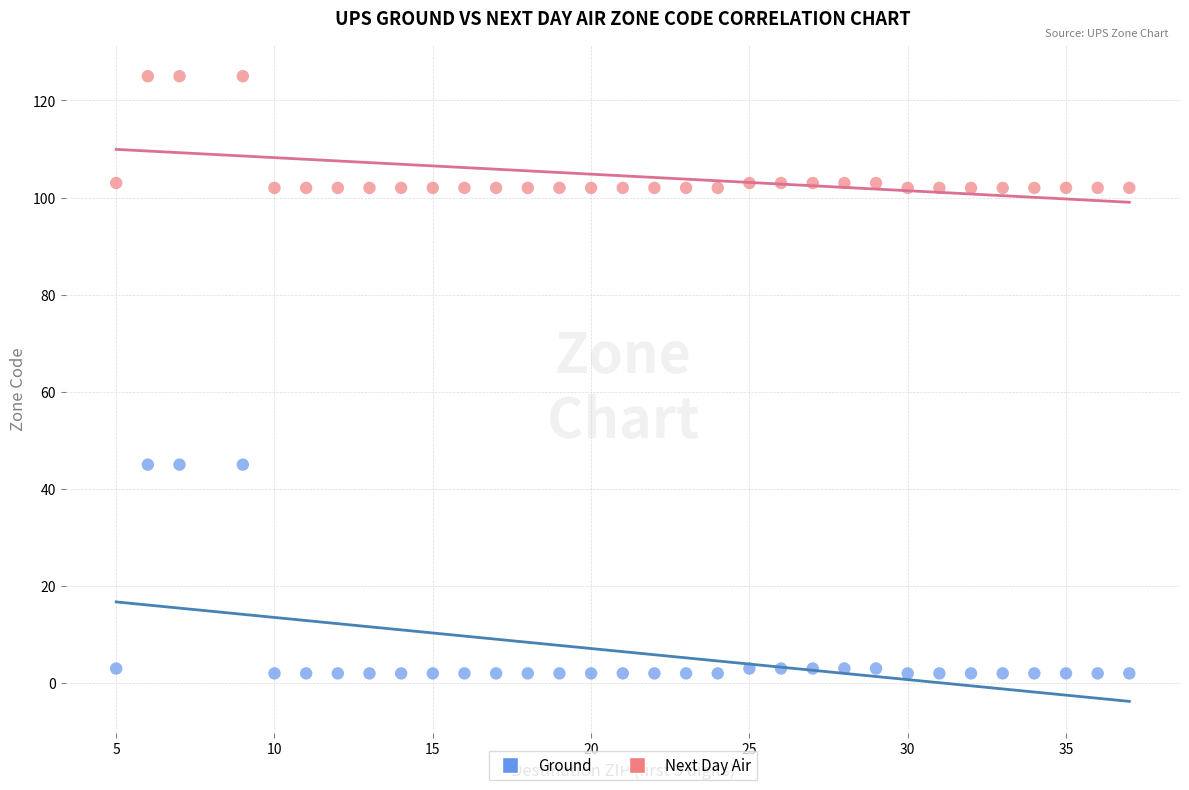

Which series reaches the maximum Y coordinate?

Next Day Air